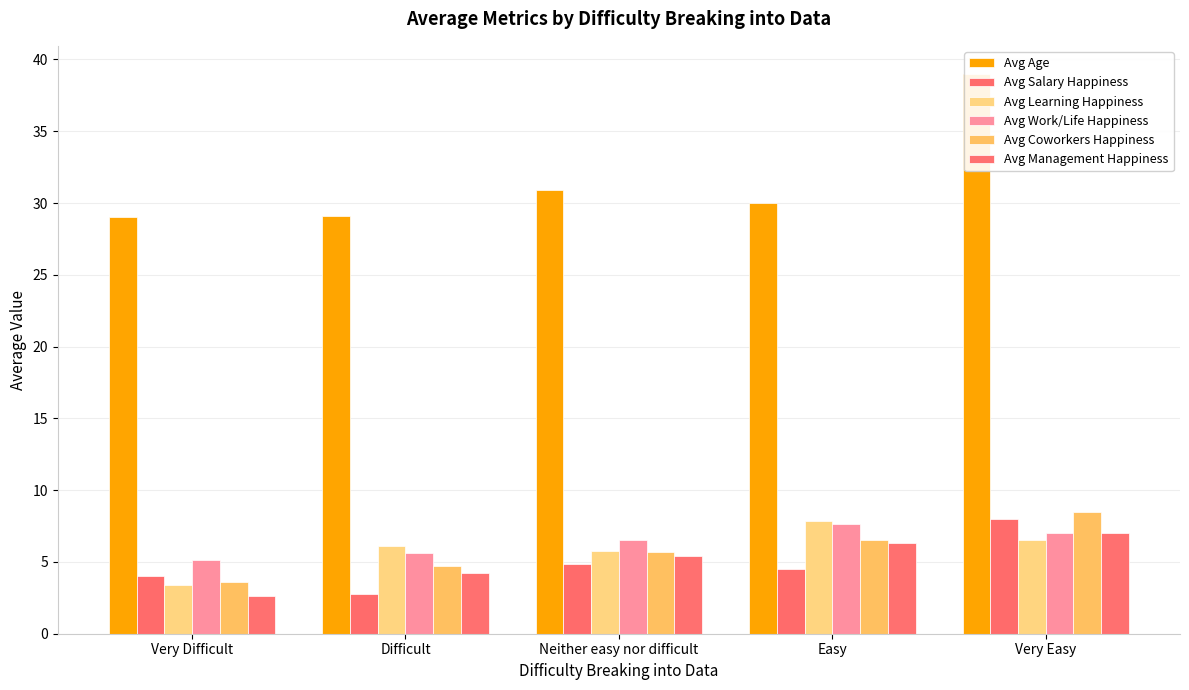

At Very Easy, list the series in order from largest to smallest.

Avg Age, Avg Coworkers Happiness, Avg Salary Happiness, Avg Work/Life Happiness, Avg Management Happiness, Avg Learning Happiness